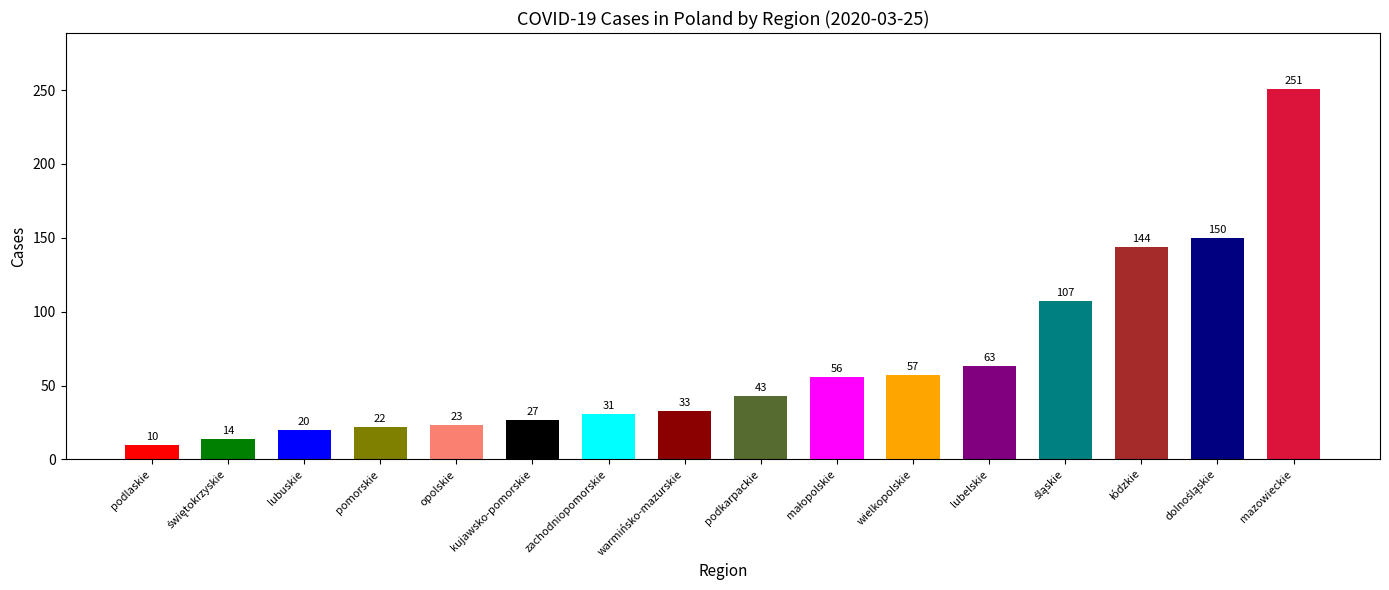

Which label corresponds to the largest value in the chart?

mazowieckie